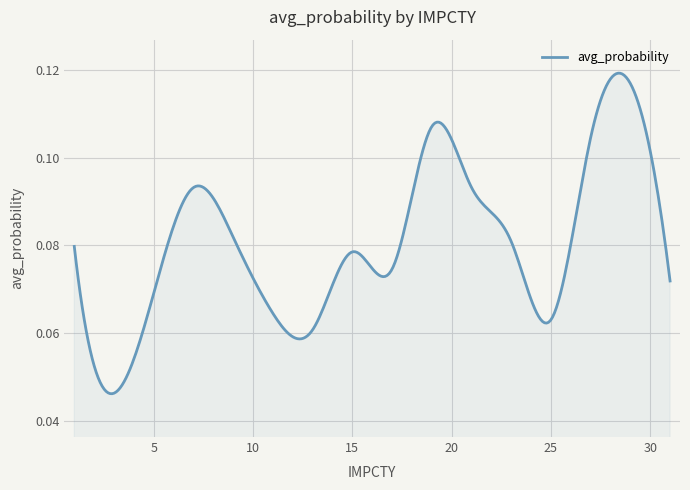

How many points are lower than both their immediate neighbors (excluding endpoints)?

4